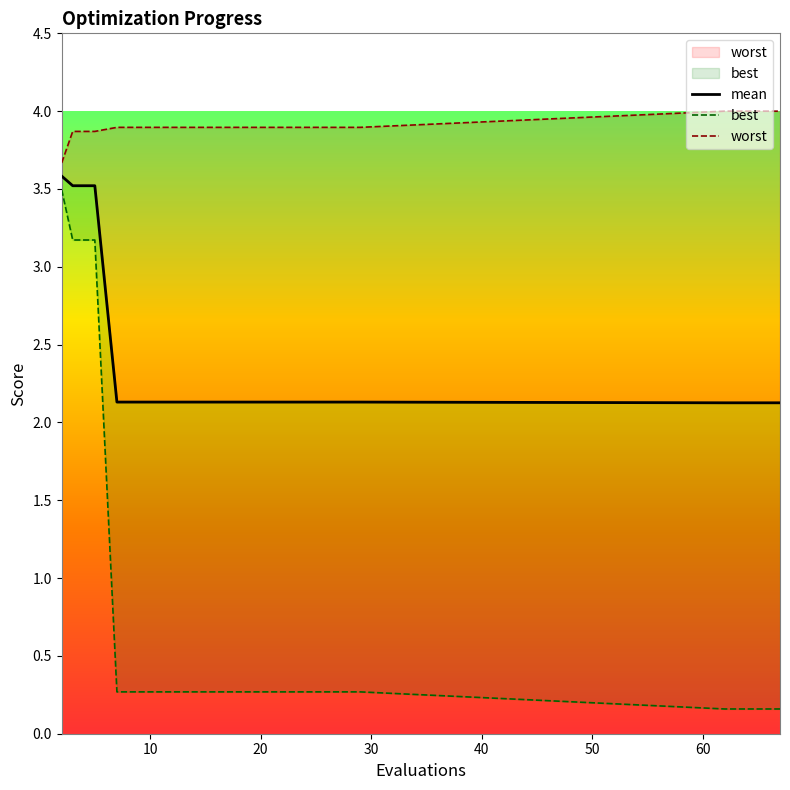

What is the greatest value displayed?

4.0